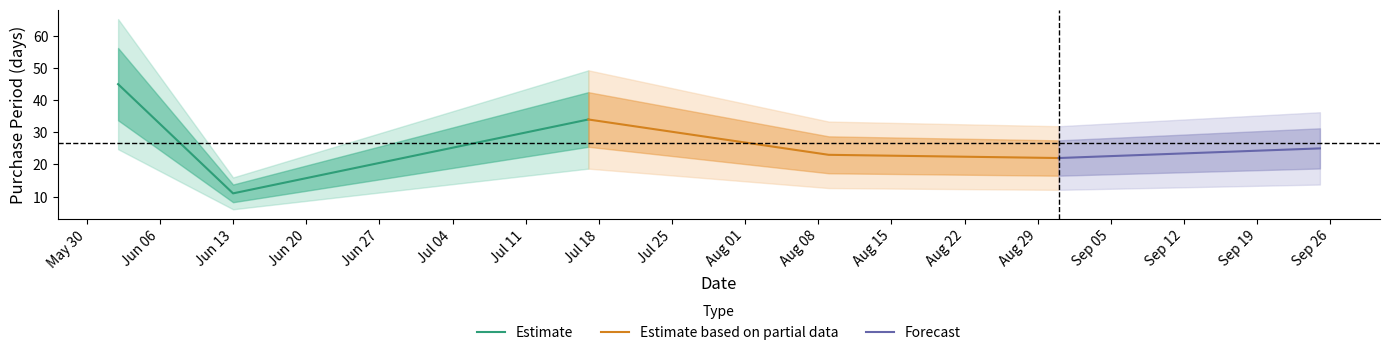

What is the value of the 3rd point from the left?

34